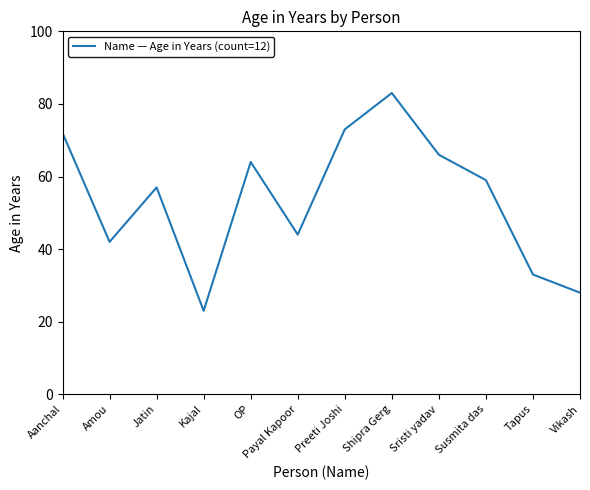

Reading left to right, what are all the values shown in this chart?

Aanchal=72	Amou=42	Jatin=57	Kajal=23	OP=64	Payal Kapoor=44	Preeti Joshi=73	Shipra Gerg=83	Sristi yadav=66	Susmita das=59	Tapus=33	Vikash=28